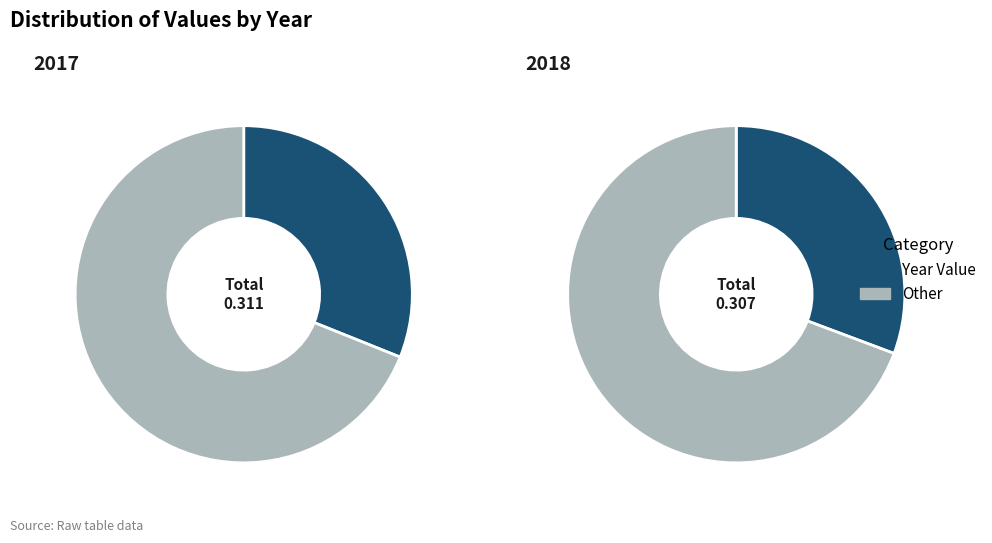

Count the number of slices in the pie.

2